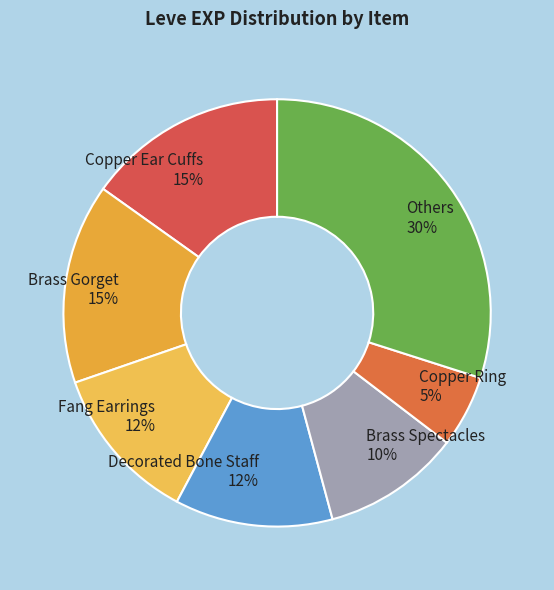

To the nearest percent, what is the average slice percentage?

14%